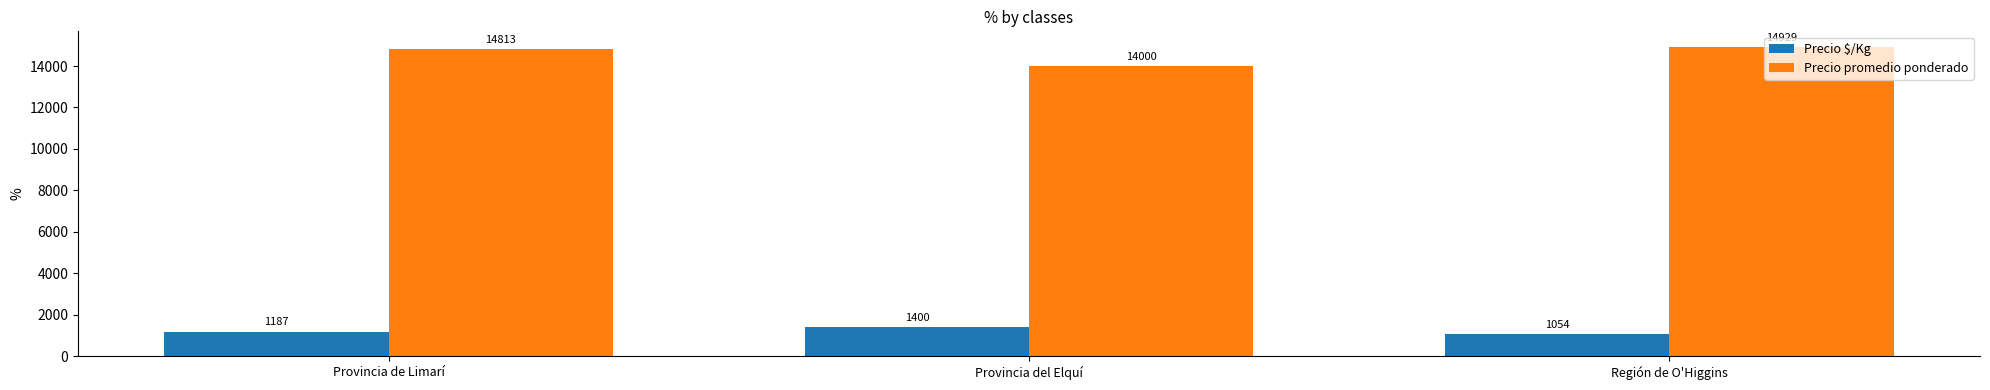

How many data points in Precio $/Kg are less than 1187?

1